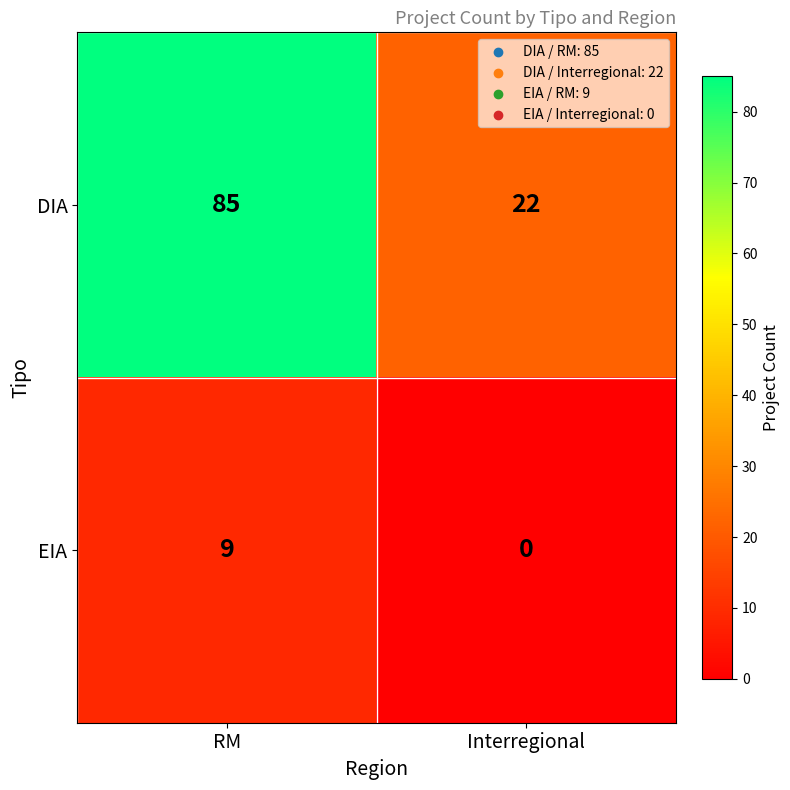

What is the average value of the DIA series?

54